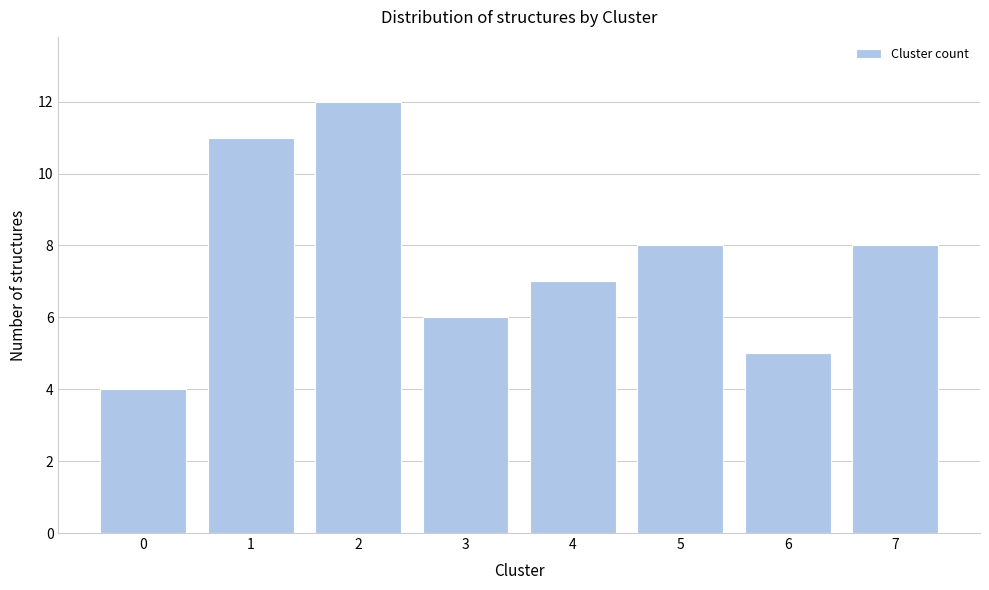

Reading right to left, what are all the values shown in this chart?

8	5	8	7	6	12	11	4